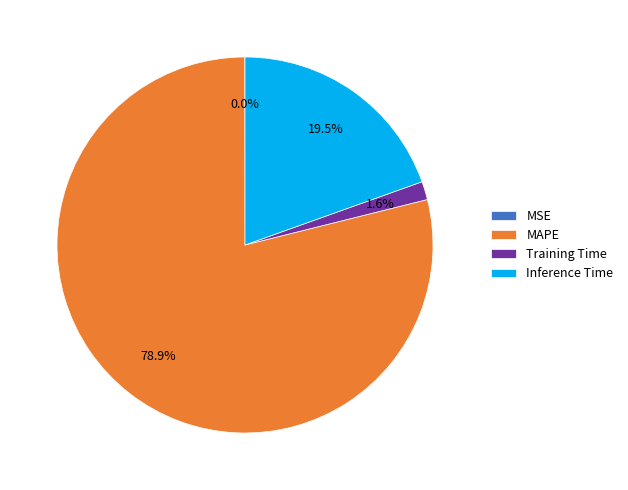

Which slice represents more than half of the pie?

MAPE